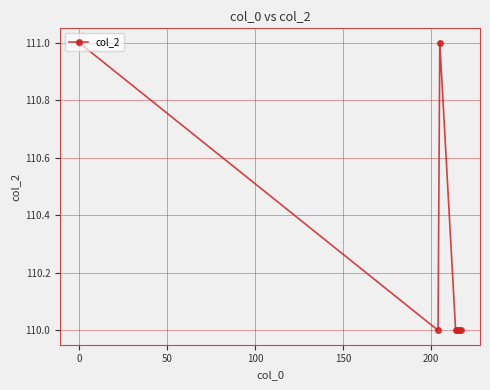

How many data points does each series have?

7